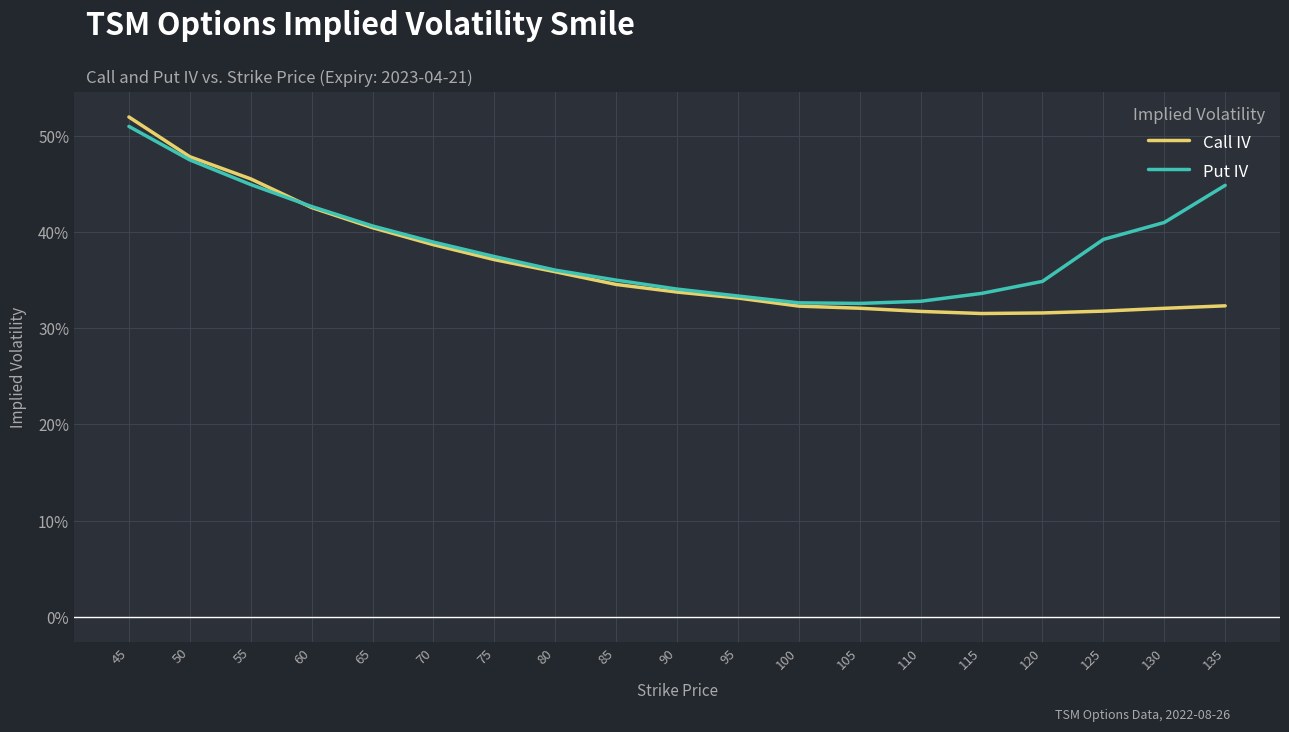

What is the difference between the maximum and second lowest values in the Call IV series?

0.2